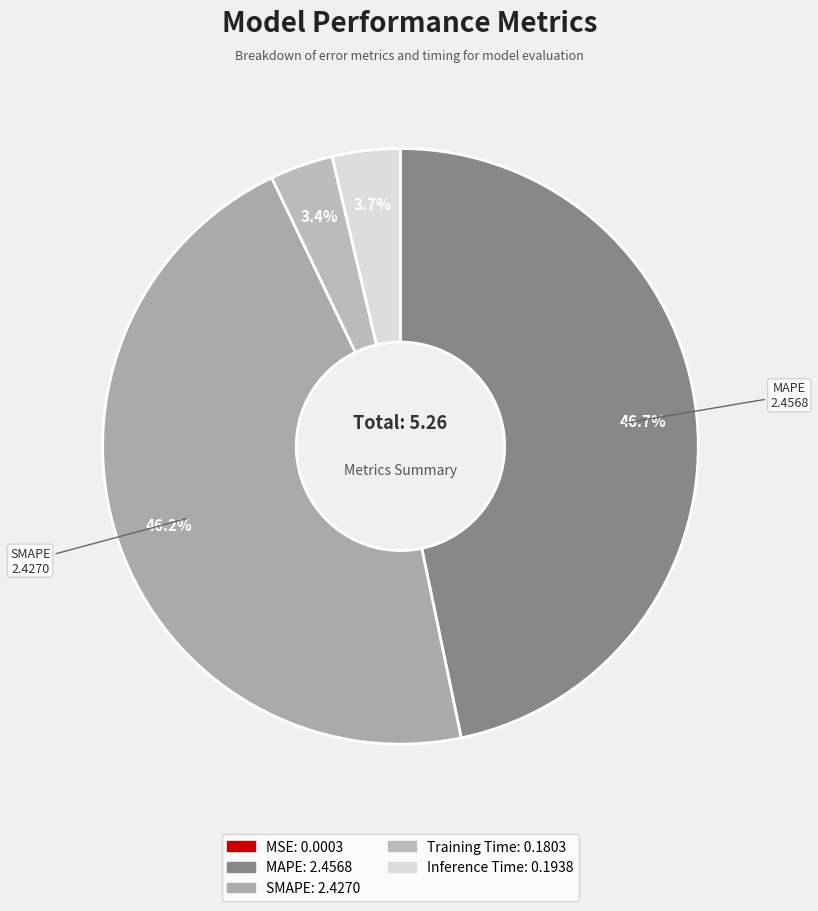

To the nearest percent, what is the average slice percentage?

20%